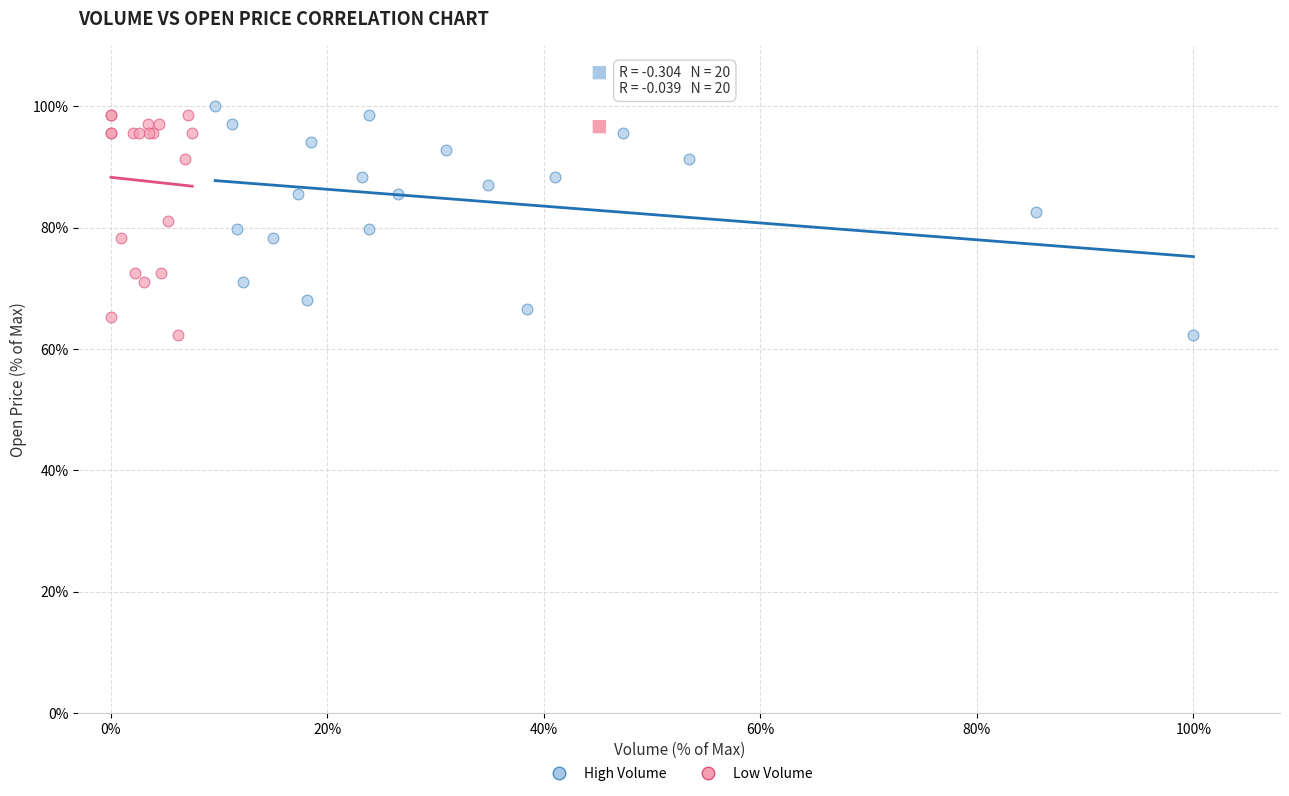

What are all the series names shown in the legend?

High Volume, Low Volume